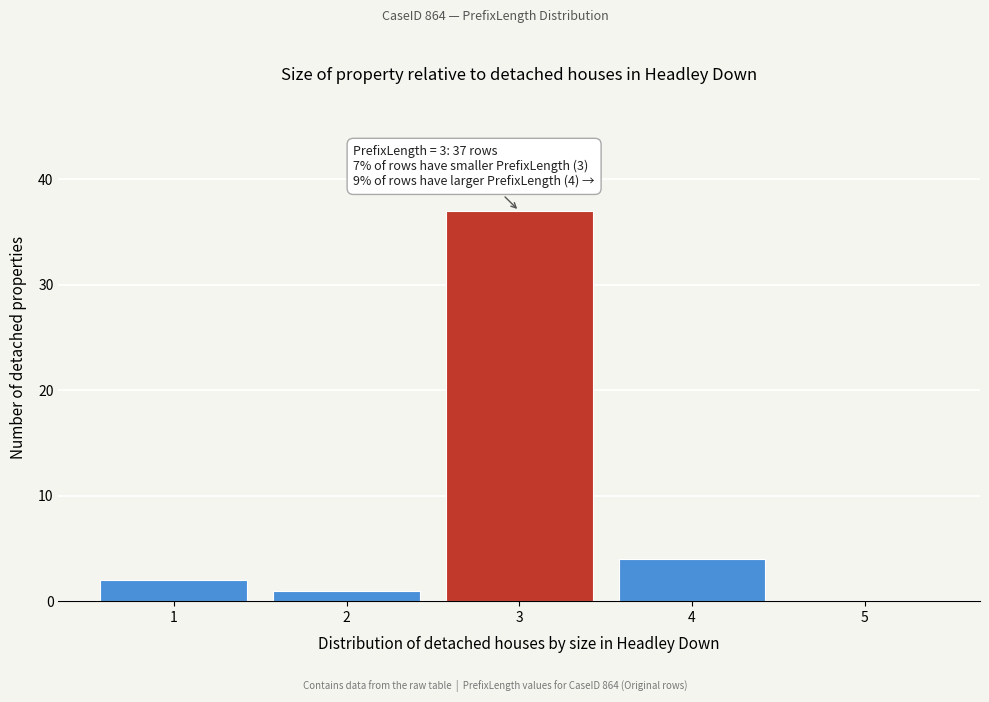

Which range on the x-axis has the tallest bar?

2.5 to 3.5